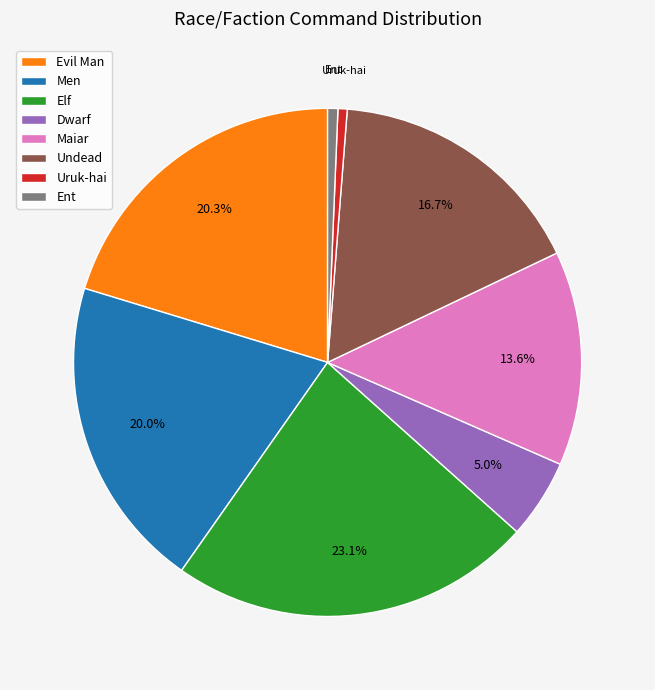

What percentage is NOT represented by Evil Man?

79.7%